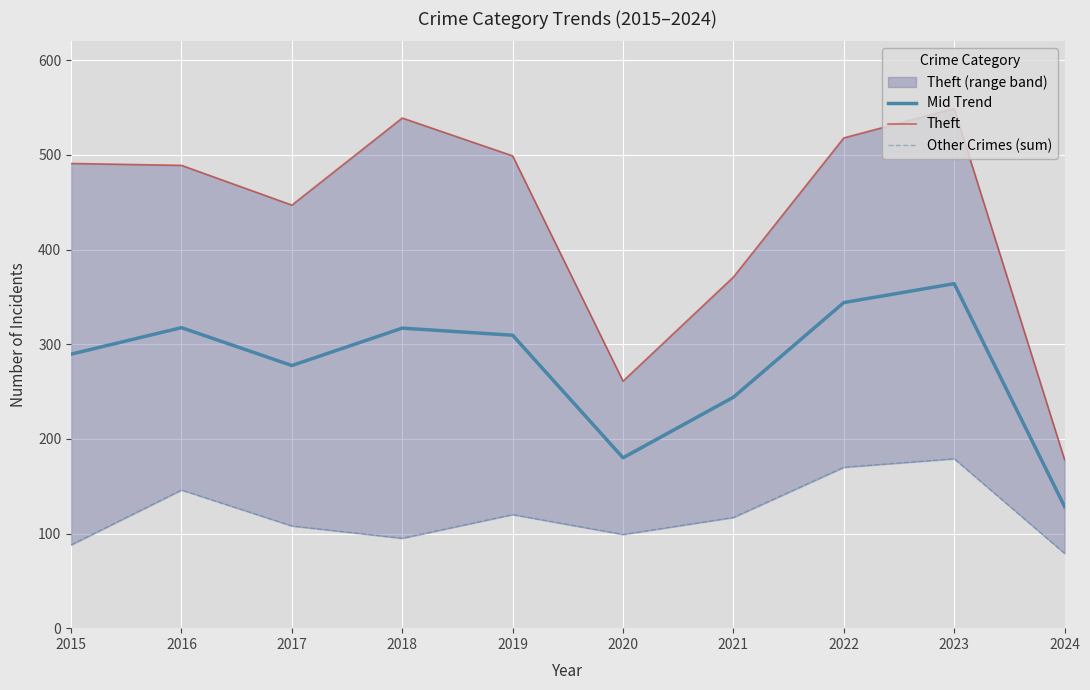

True or false: Theft and Other Crimes (sum) intersect in this chart.

False